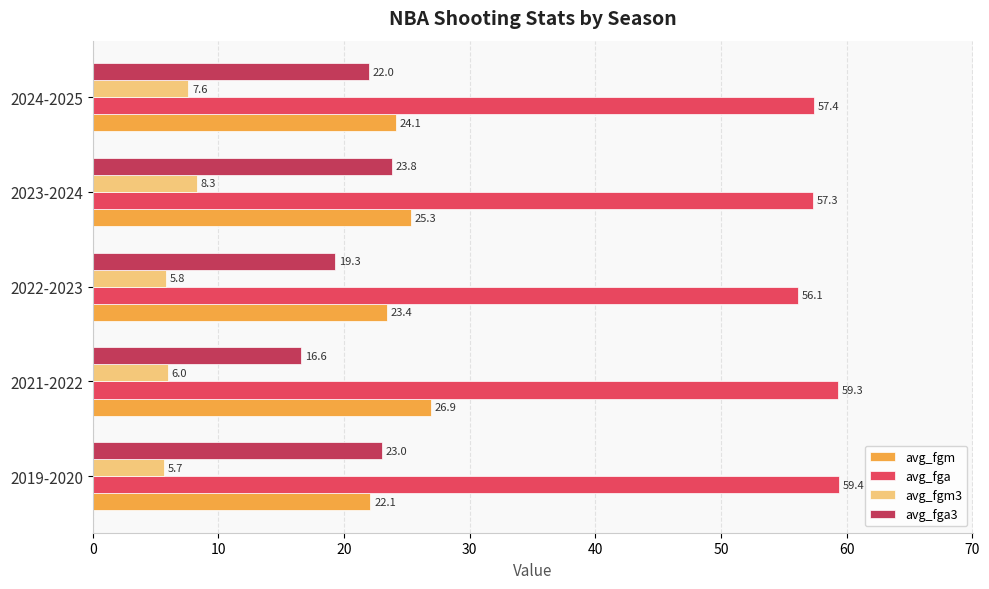

How many avg_fgm3 values are between 5 and 7?

3